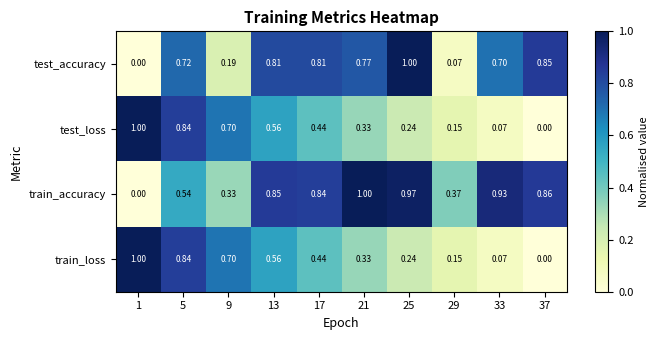

Which series has the largest total across all categories?

train_accuracy